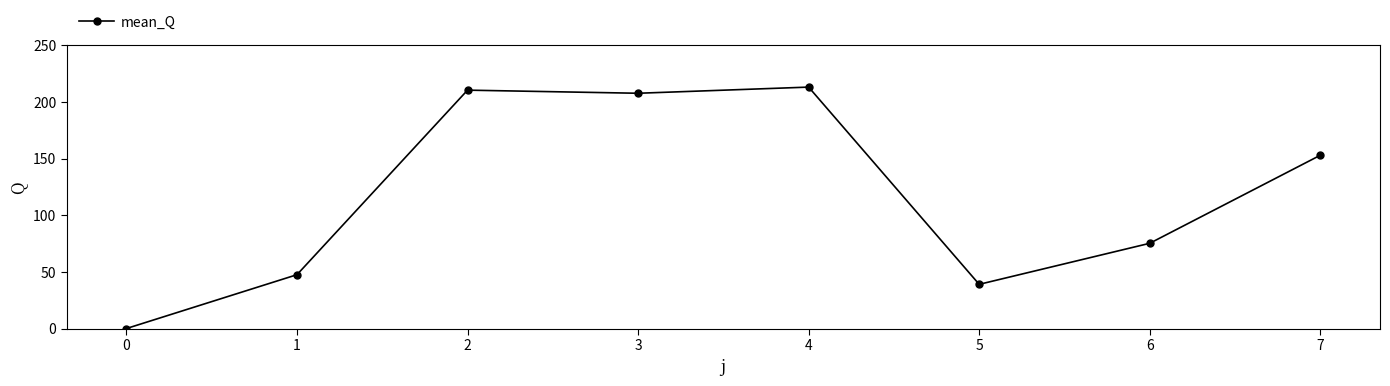

Reading left to right, transcribe all the data shown in this chart.

0=0.0	1=47.5	2=210.4	3=207.6	4=213.1	5=39.0	6=75.2	7=152.9